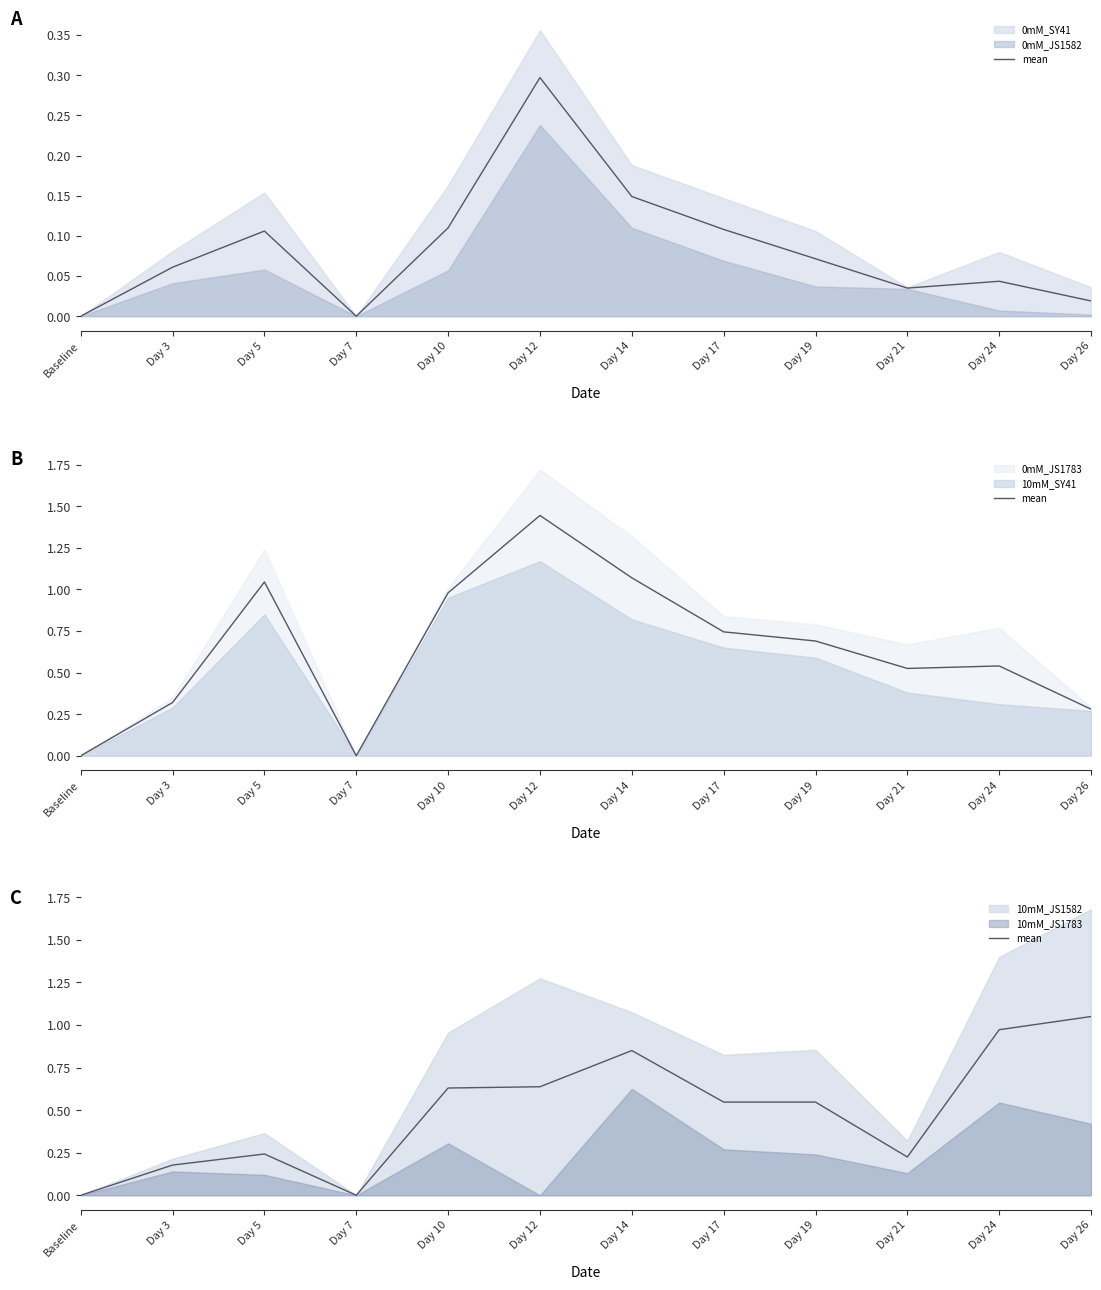

List the labels in order of value, largest first.

Day 26, Day 24, Day 14, Day 12, Day 10, Day 17, Day 19, Day 5, Day 21, Day 3, Baseline, Day 7